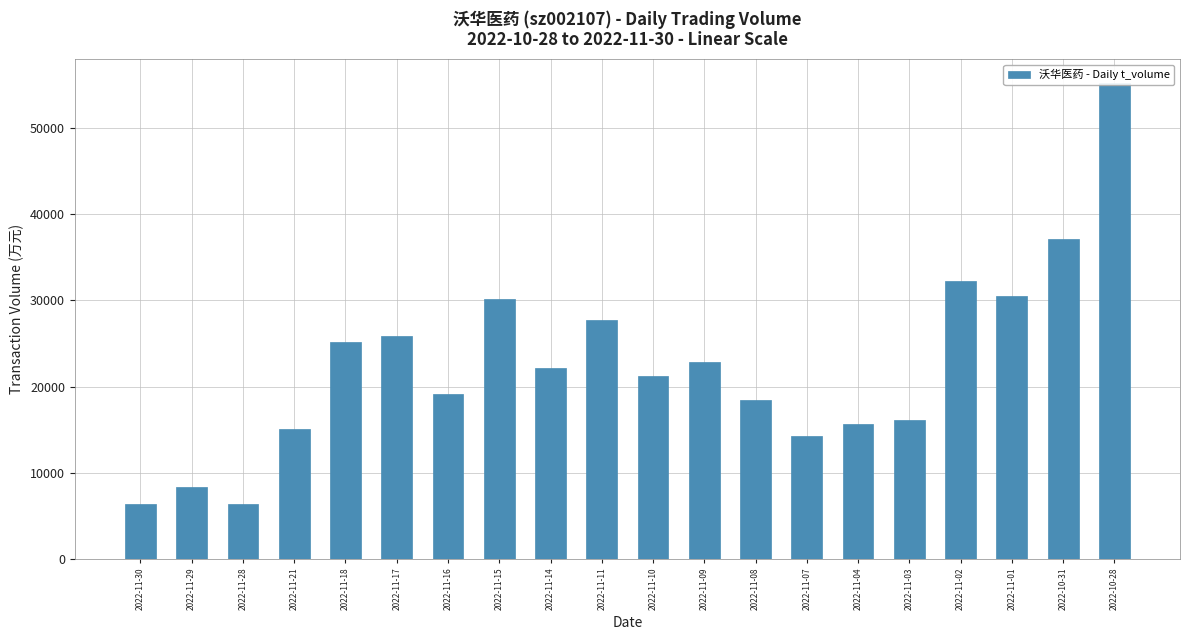

True or false: the data shows 30112 at 2022-11-15.

True